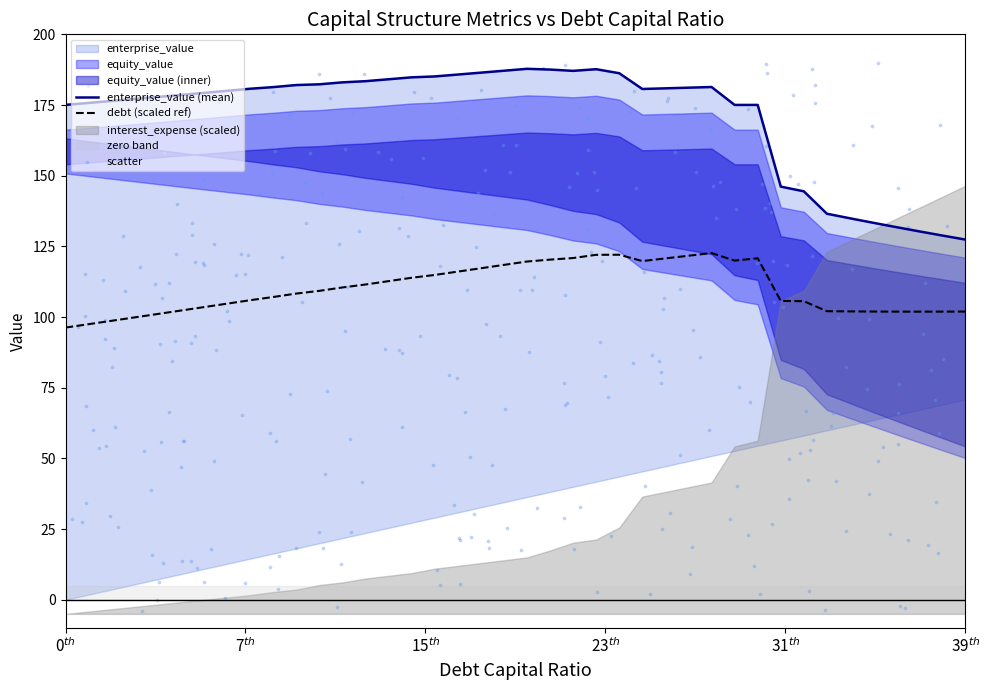

What is the maximum value for debt (scaled ref)?

122.6